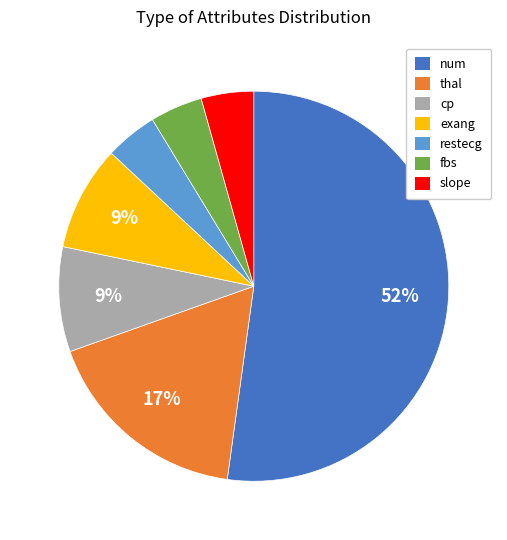

Is it true that restecg is 4% of the pie?

True